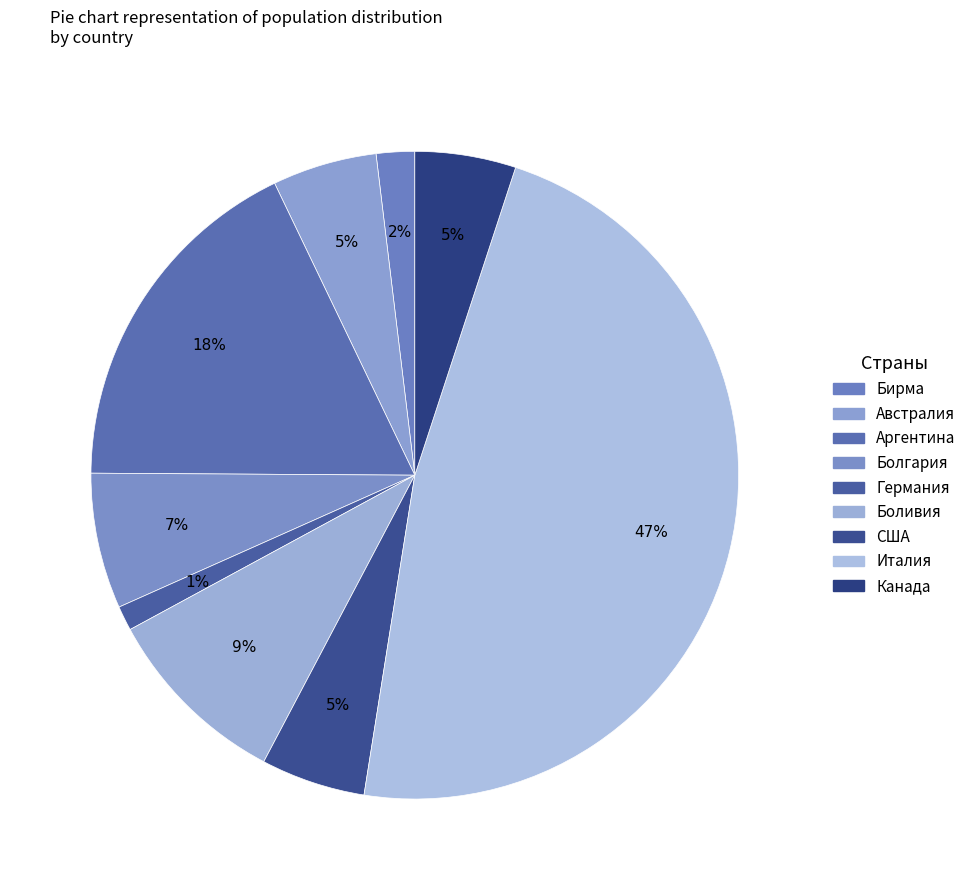

To the nearest percent, what percentage of the pie is Бирма?

2%